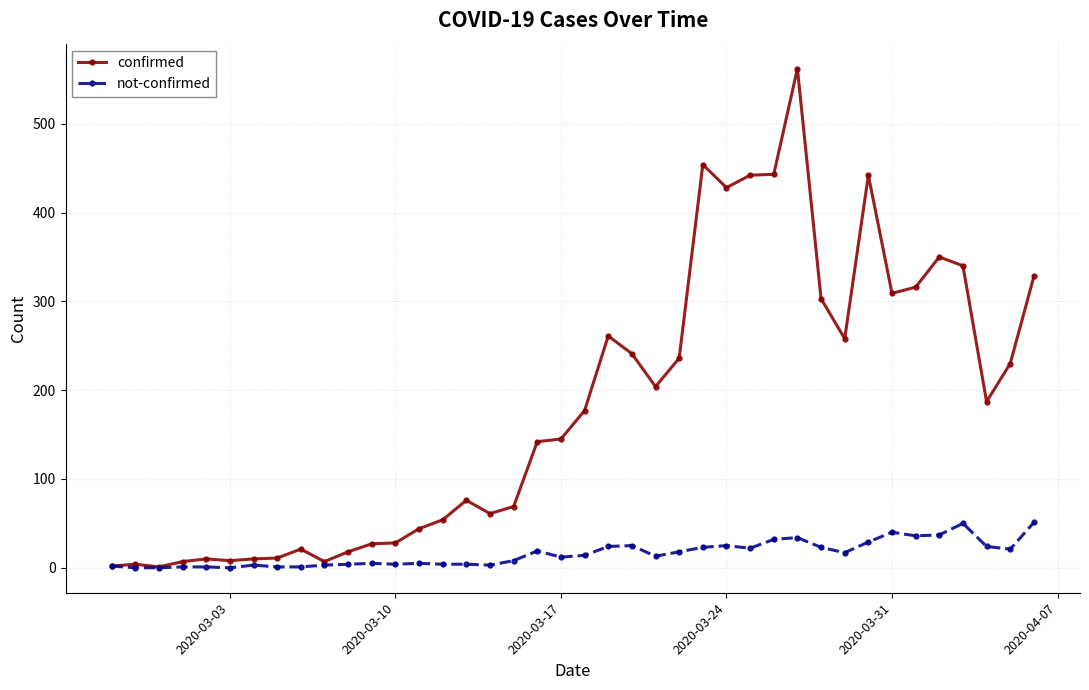

True or false: confirmed has more than 2 interior local peaks.

True